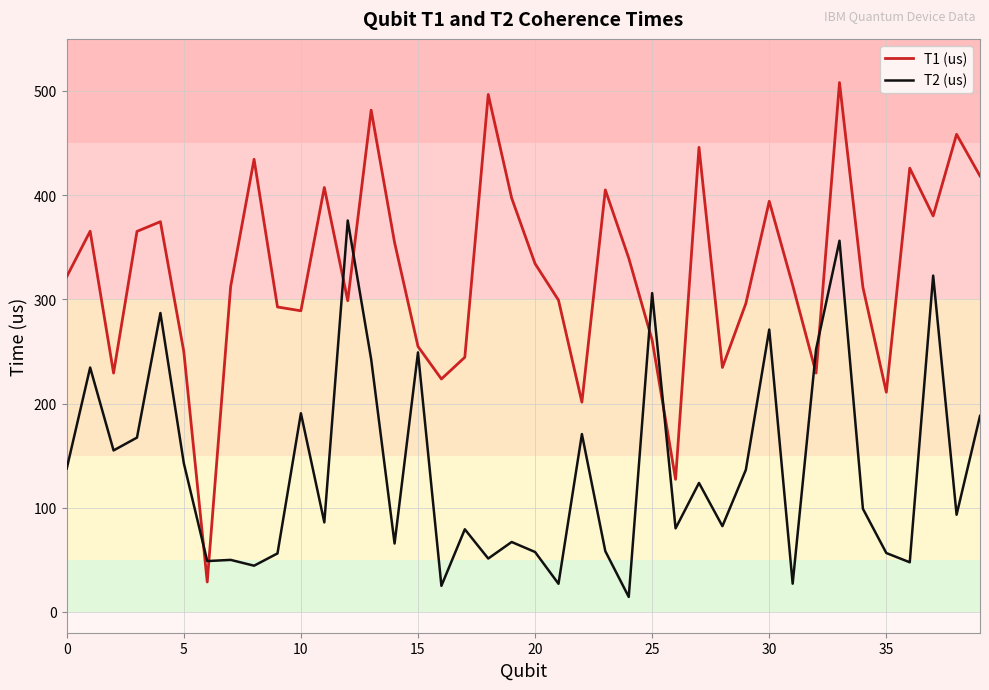

List the series in order of their peak value, highest first.

T1 (us), T2 (us)